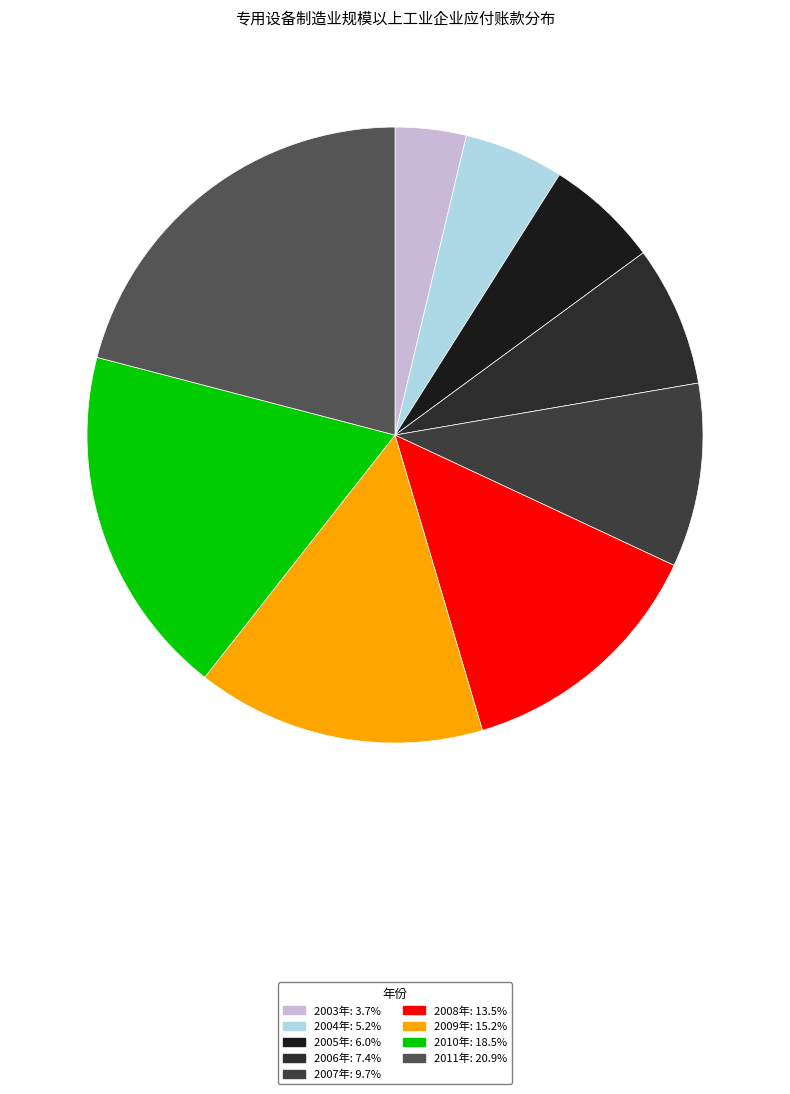

Rank the categories by value from highest to lowest.

2011年, 2010年, 2009年, 2008年, 2007年, 2006年, 2005年, 2004年, 2003年